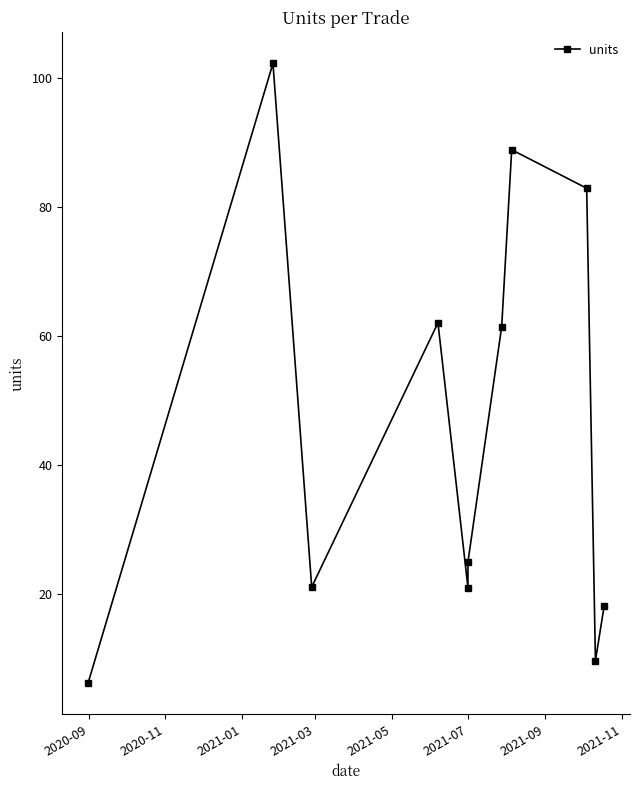

How many distinct data groups are displayed?

1